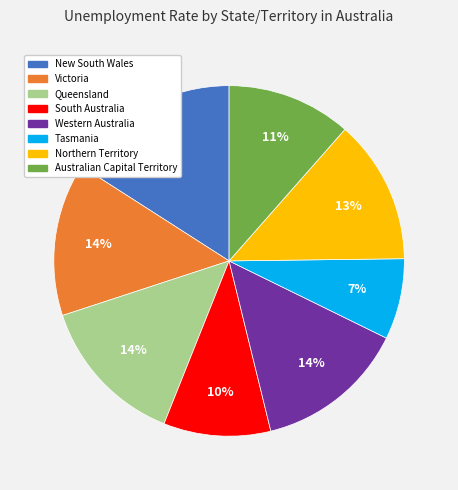

Does Western Australia account for over 50% of the chart?

No